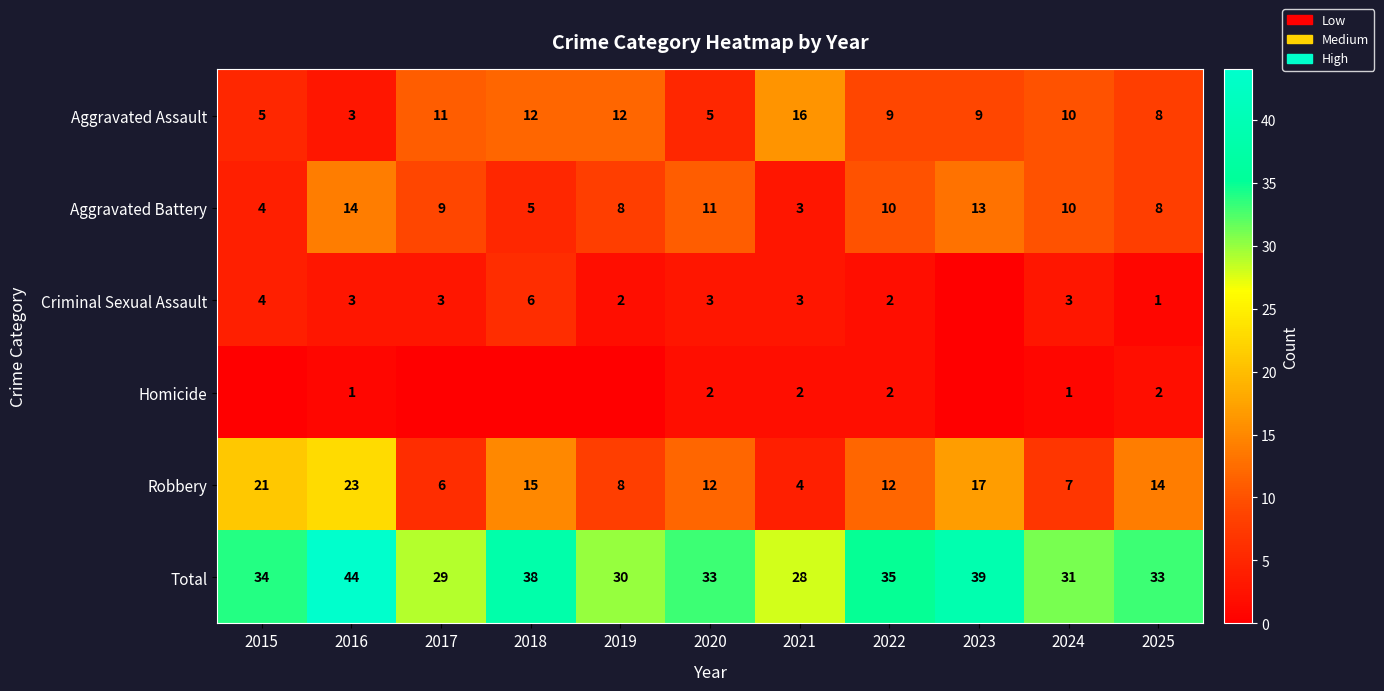

What is the total value across all series at 2018?

76